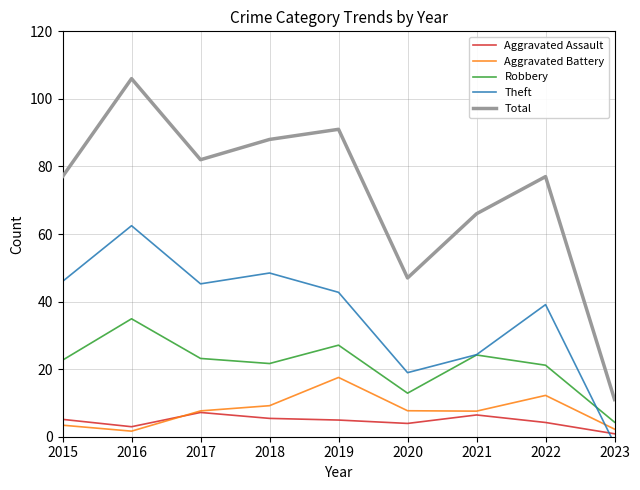

True or false: Aggravated Battery and Total cross at least once.

False